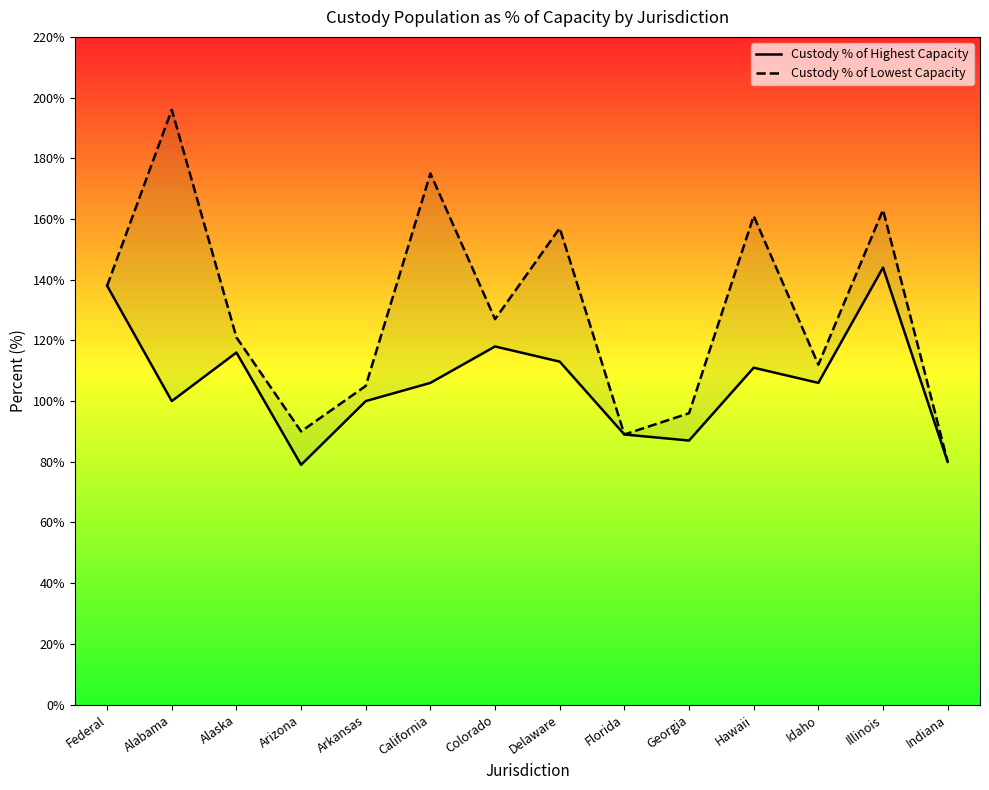

At California, list the series in order from smallest to largest.

Custody % of Highest Capacity, Custody % of Lowest Capacity